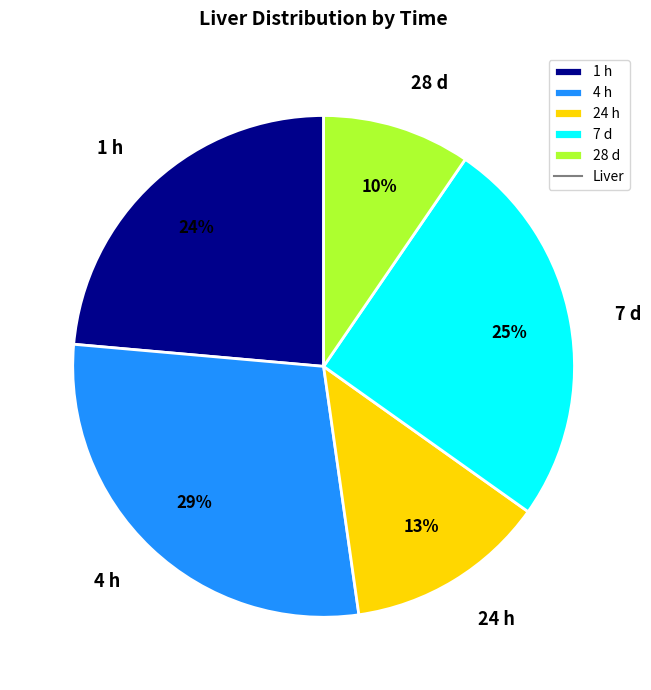

To the nearest percent, what is the difference between the largest and smallest slice percentages?

19%